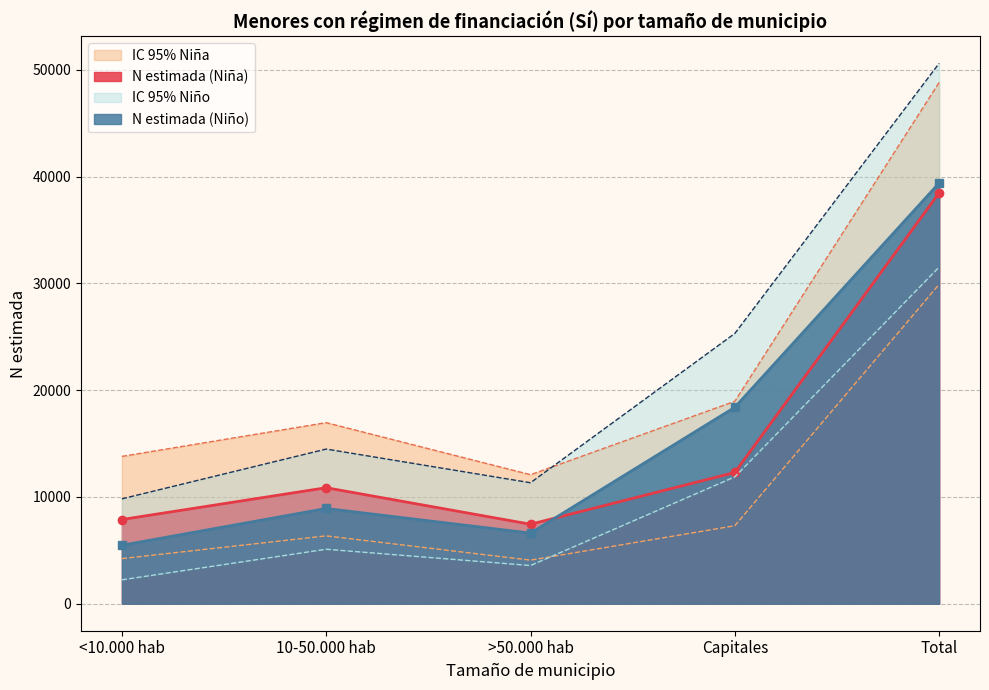

Which series changed the most between Capitales and Total?

N lím sup IC (Niña)